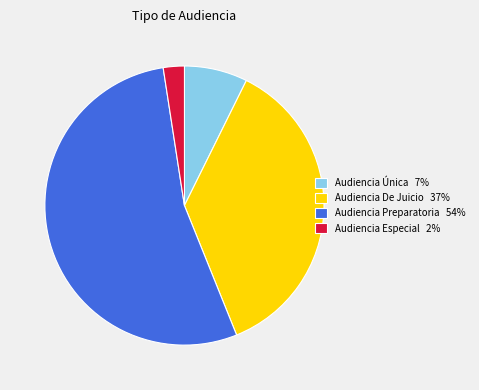

Which category has the smallest portion of the pie?

Audiencia Especial